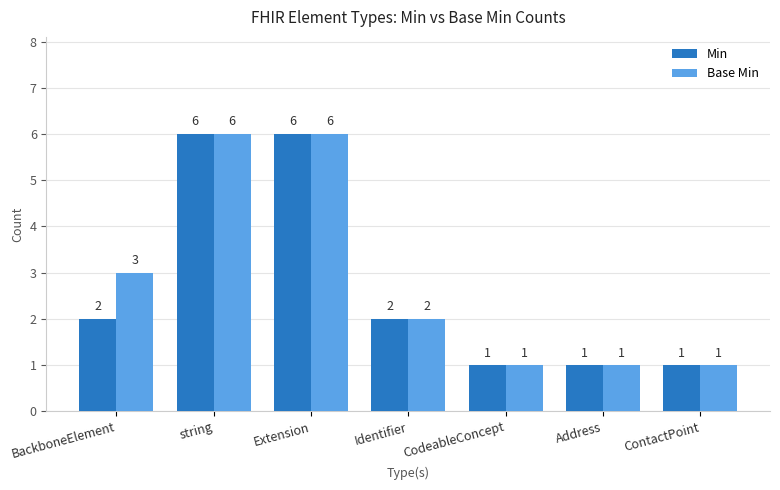

True or false: Min has a value of 1 at Identifier.

False